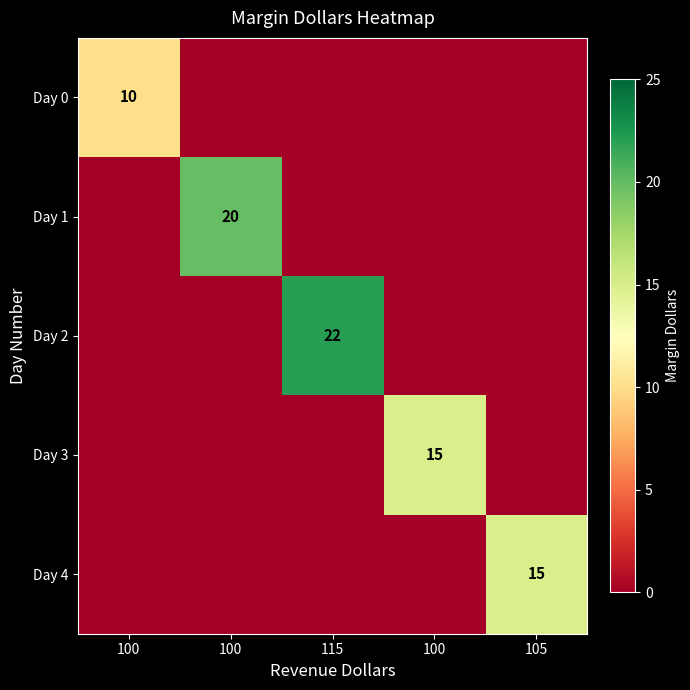

Is the value of Day 0 at 115 greater than the value of Day 4 at 105?

No